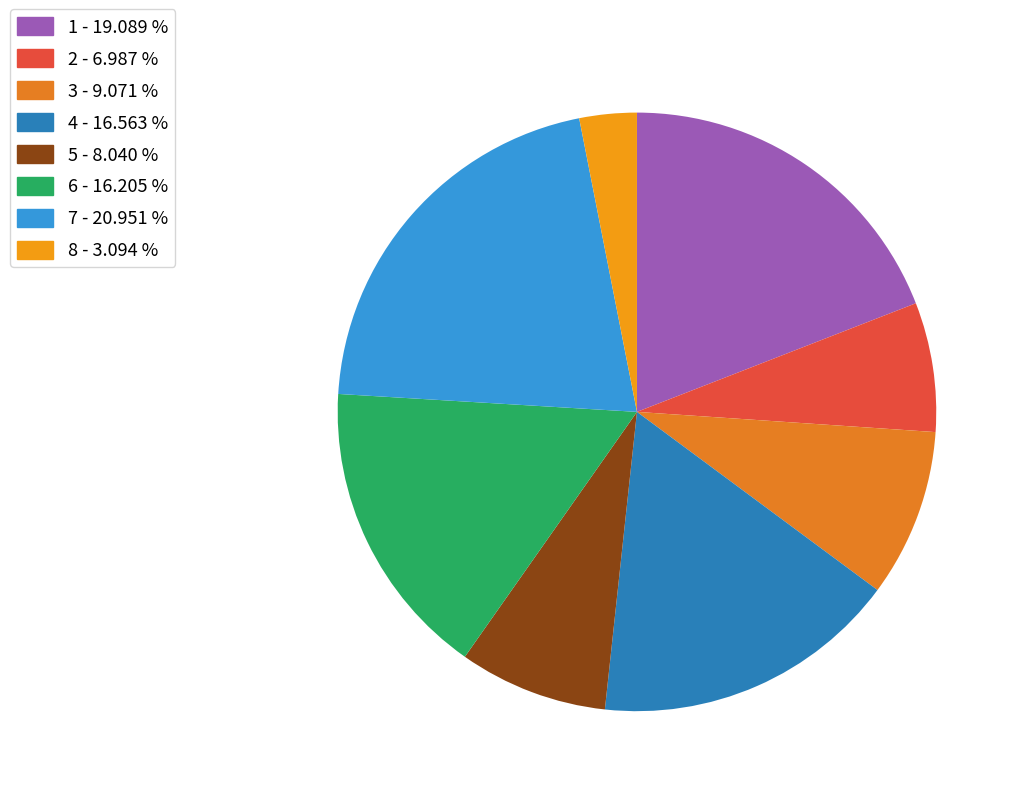

Does 5 represent more than half of the total?

No